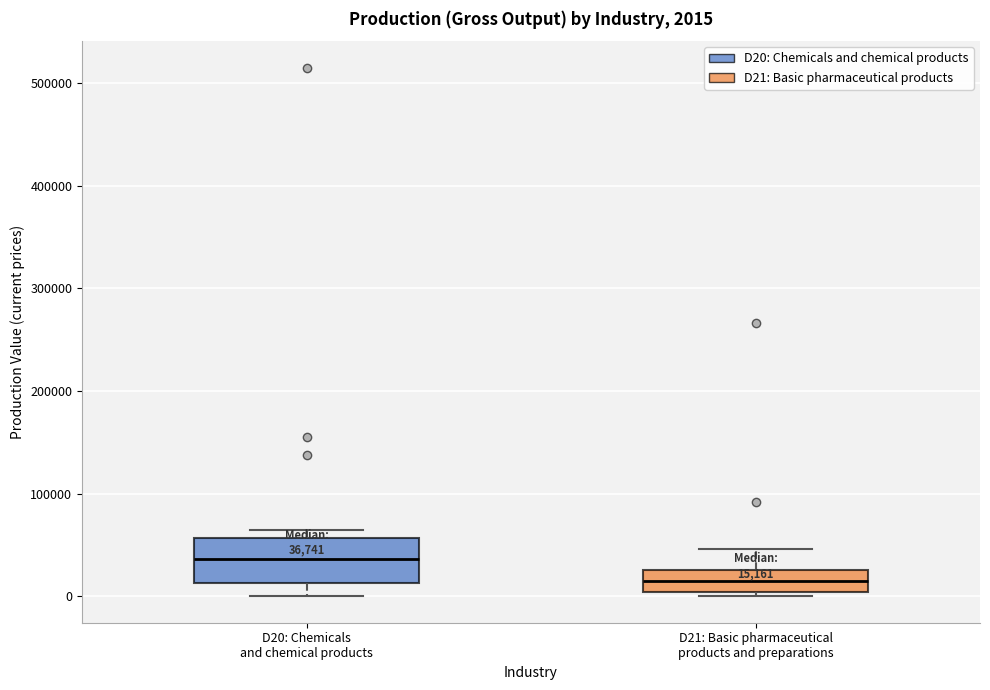

Comparing the boxes themselves (not the whiskers), which one is the tallest?

D20: Chemicals and chemical products